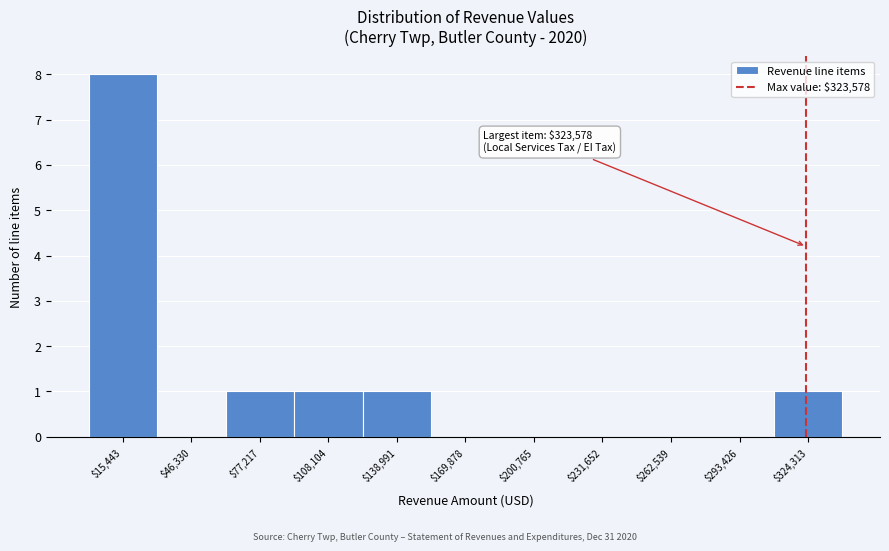

Over which range of the x-axis is the bar tallest?

0 to 30000